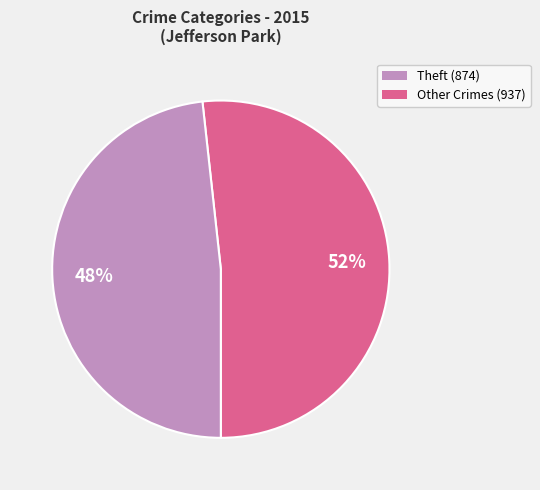

To the nearest percent, what is the average slice percentage?

50%